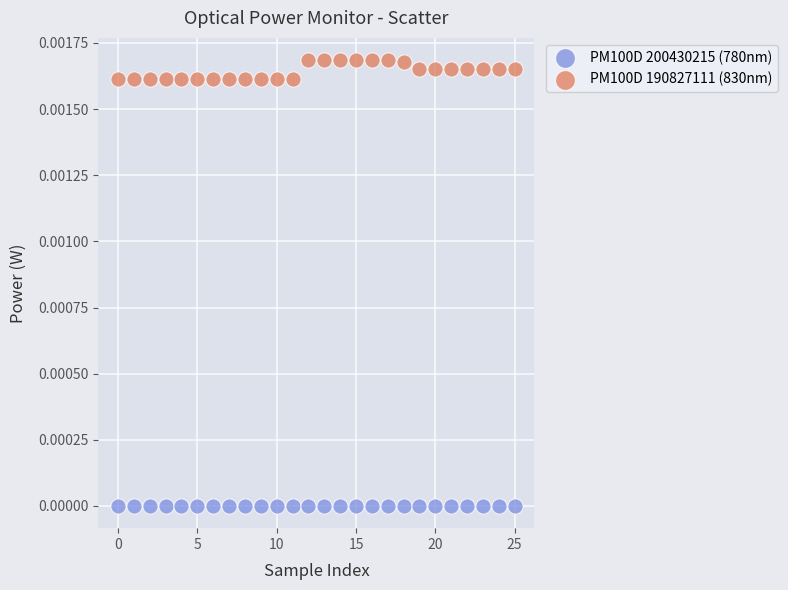

Which series contains the highest Y value?

PM100D 190827111 (830nm)